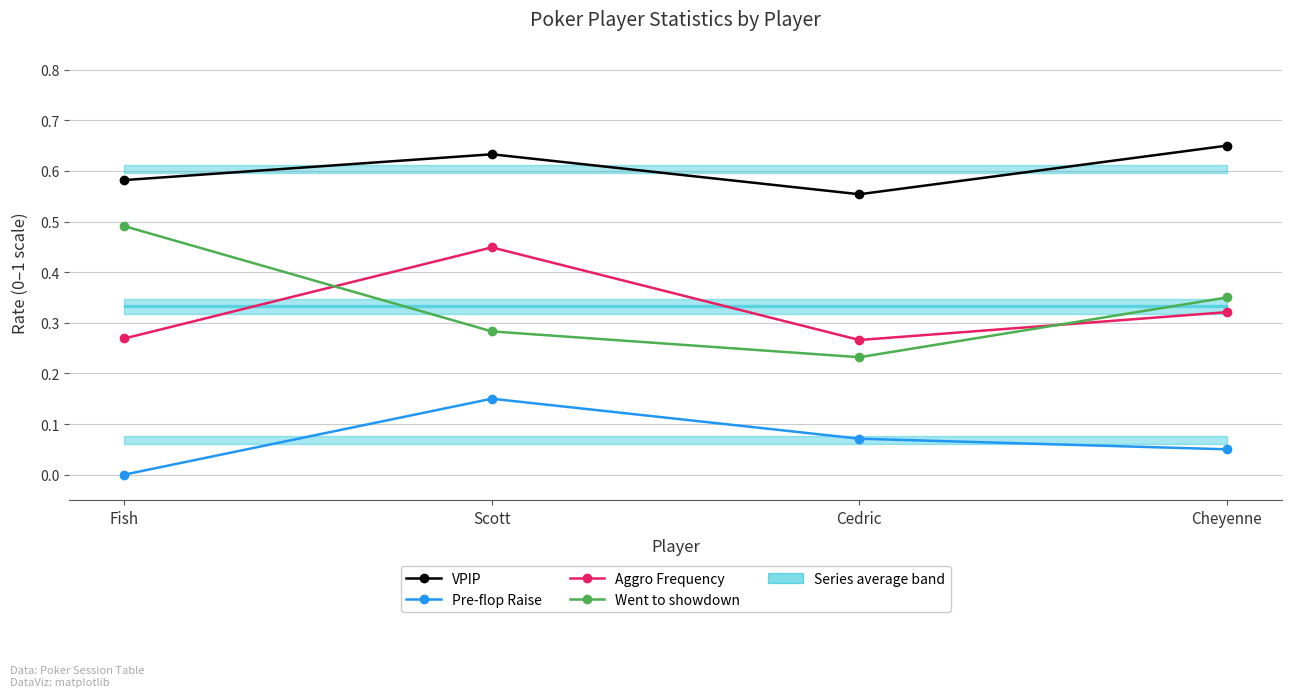

What is the difference between the Went to showdown values at Cedric and Fish?

0.3